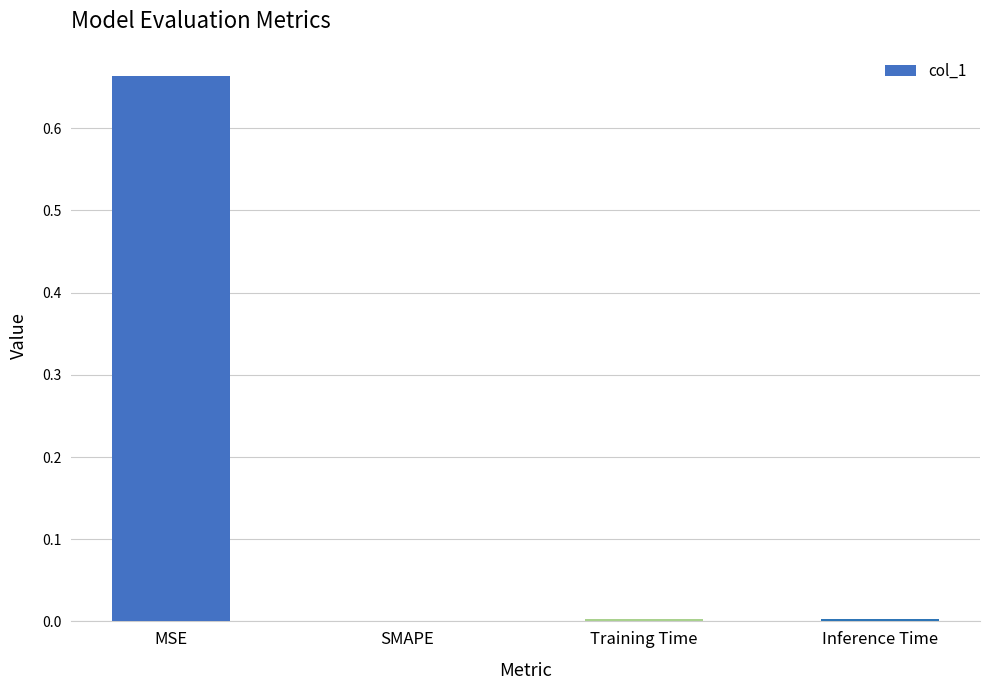

Is it true that the value at Training Time is 0.0?

True